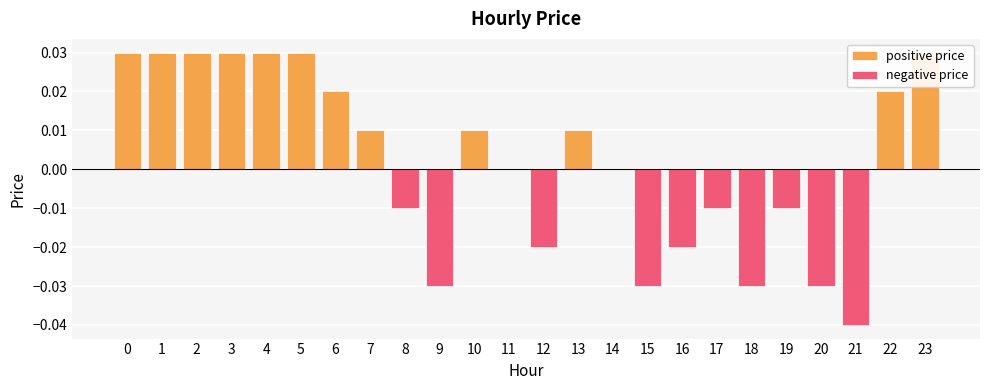

List the series in order of their overall mean, lowest first.

negative price, positive price